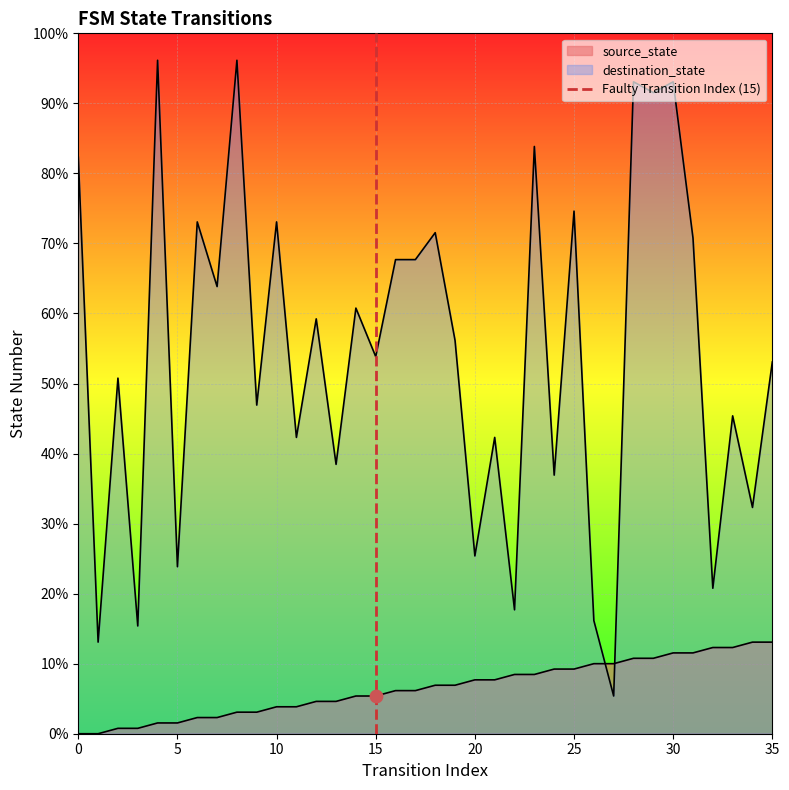

What is the change in value from 0 to 5?

+1